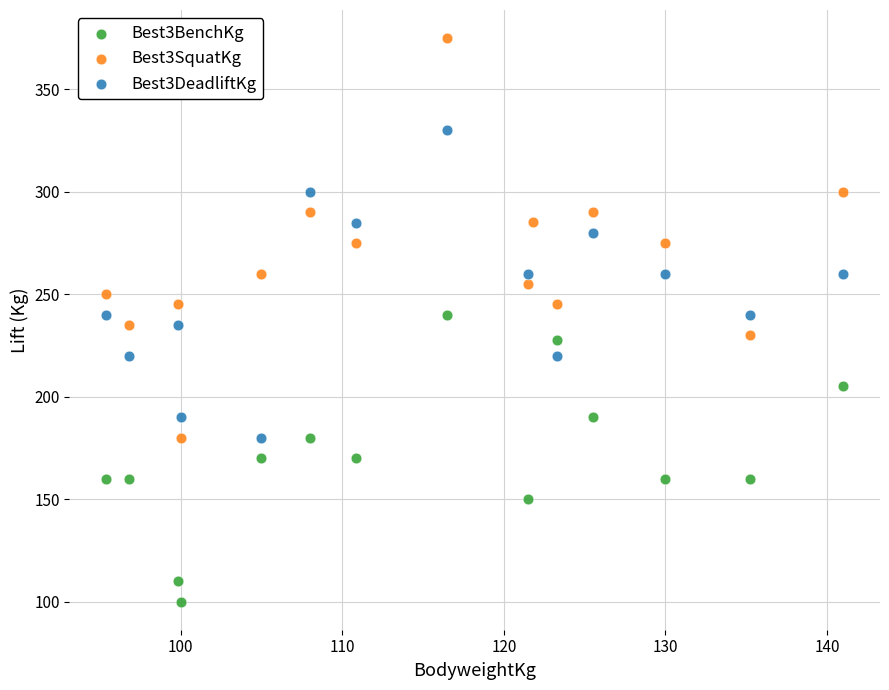

Which series has the widest spread of Y values?

Best3SquatKg